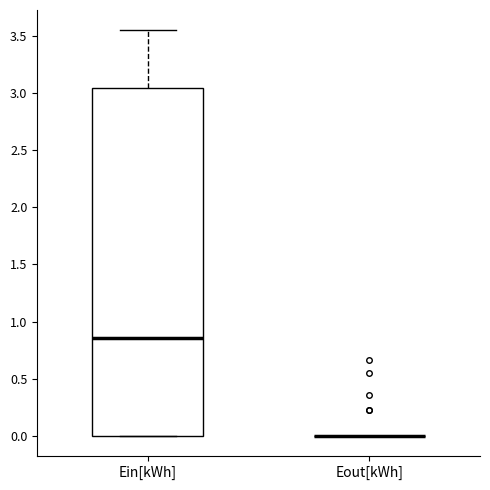

Comparing the boxes themselves (not the whiskers), which one is the tallest?

Ein[kWh]